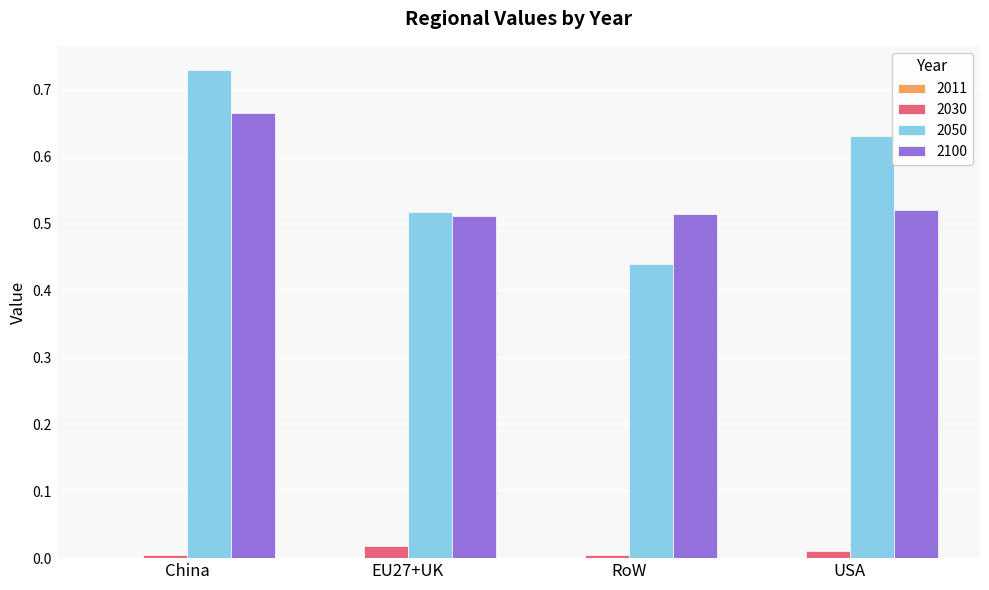

The value of 2050 at RoW is 0.2. True or false?

False